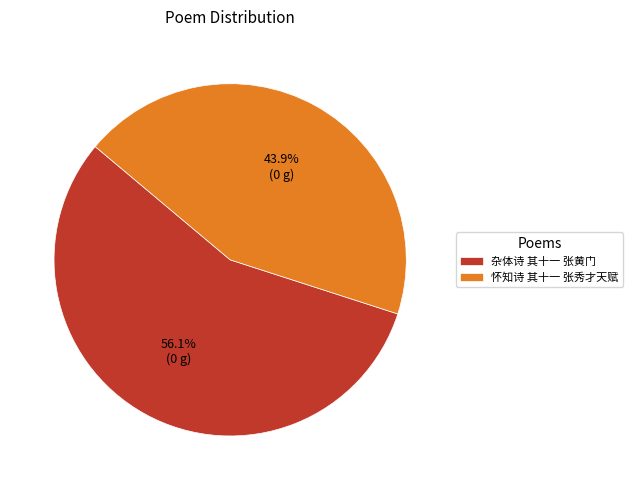

The 怀知诗 其十一 张秀才天赋 slice represents 44% of the pie. True or false?

True